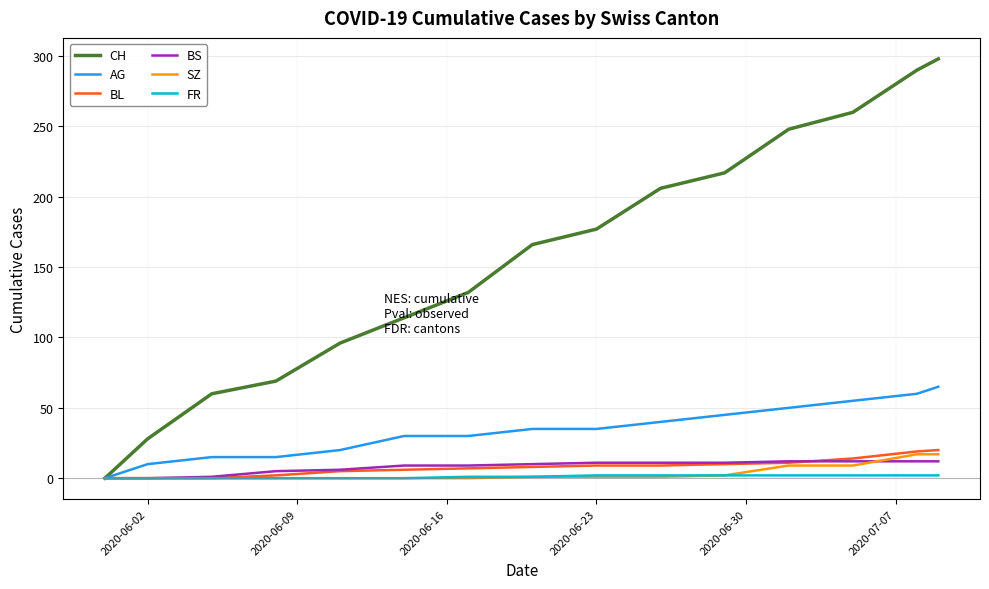

Which series has the largest total across all categories?

CH